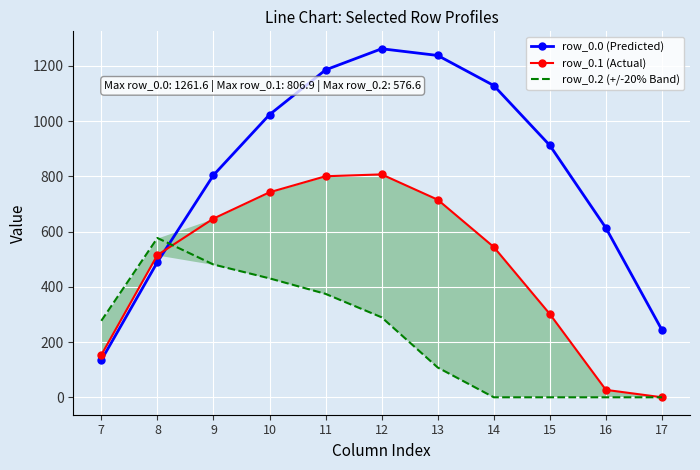

What are all the series names shown in the legend?

row_0.0 (Predicted), row_0.1 (Actual), row_0.2 (+/-20% Band)